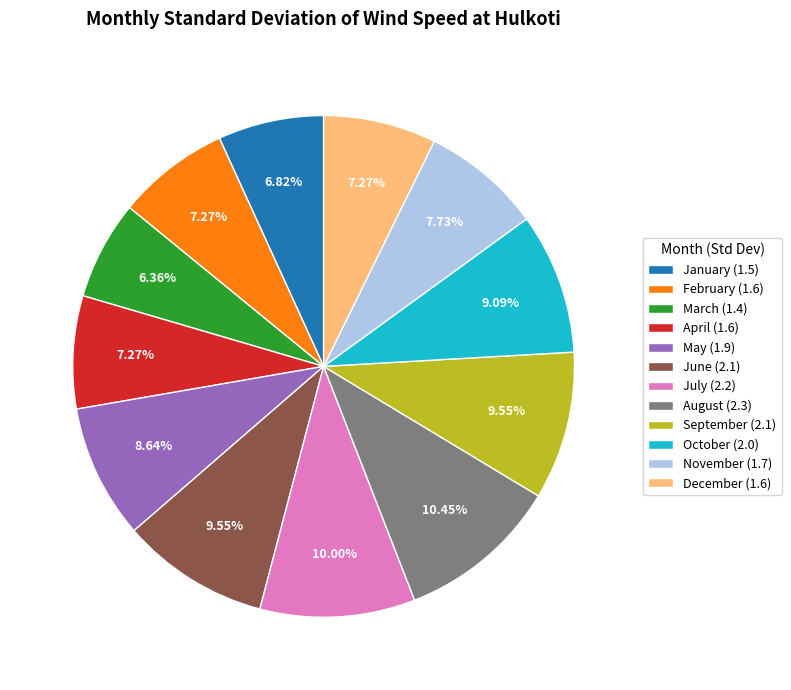

What portion of the pie excludes August?

89.5%